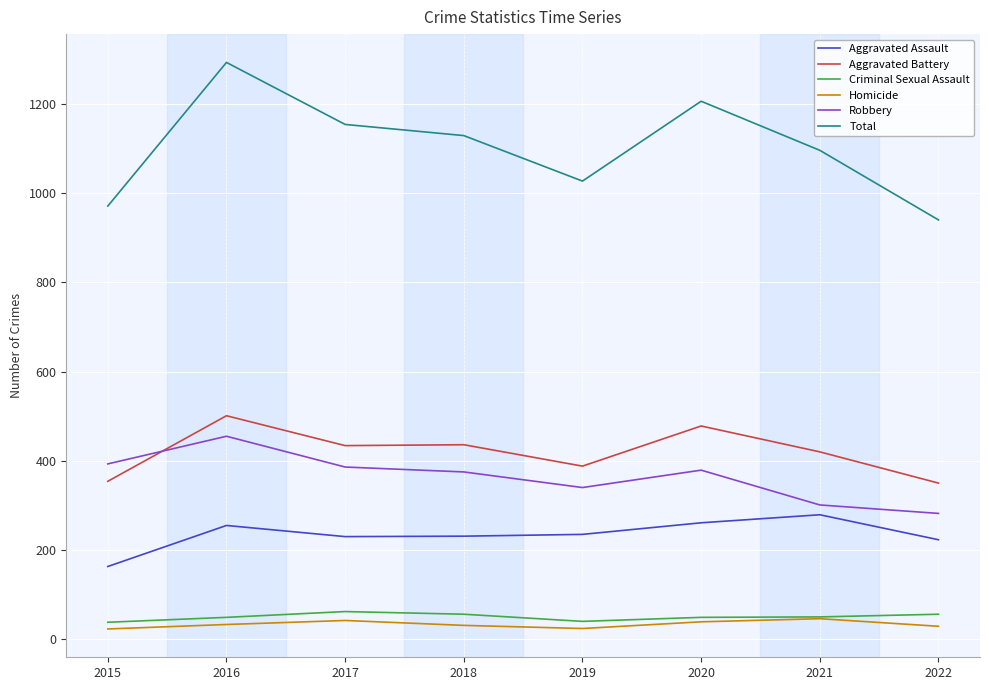

True or false: Total and Criminal Sexual Assault cross at least once.

False